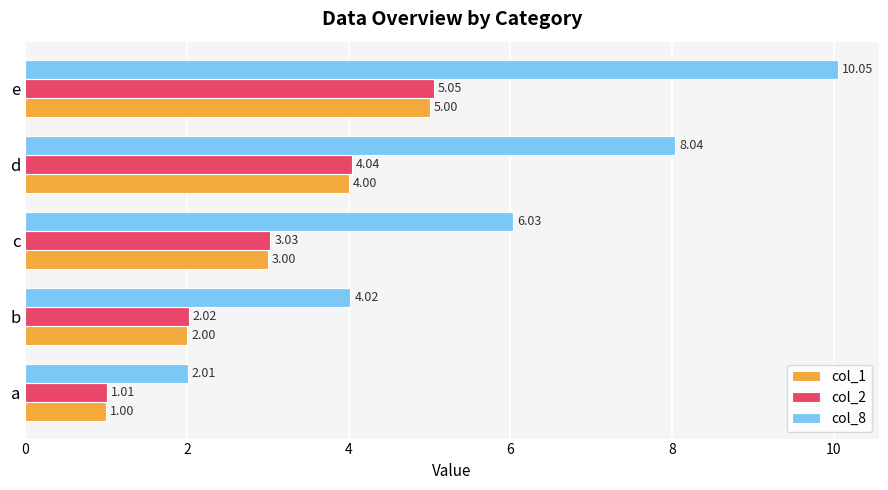

What is the sum of all col_2 values?

15.2